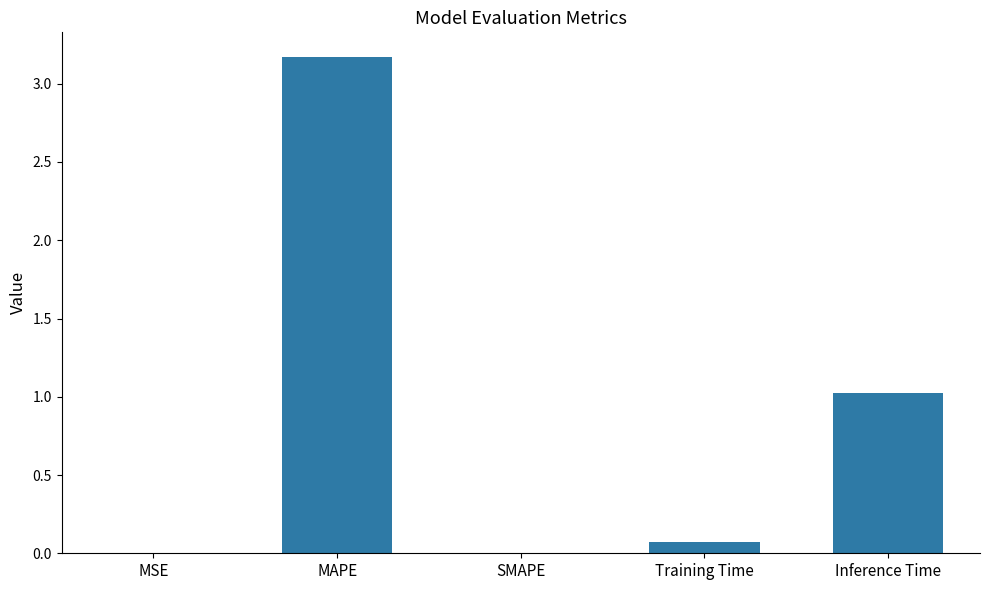

Which label corresponds to the largest value in the chart?

MAPE